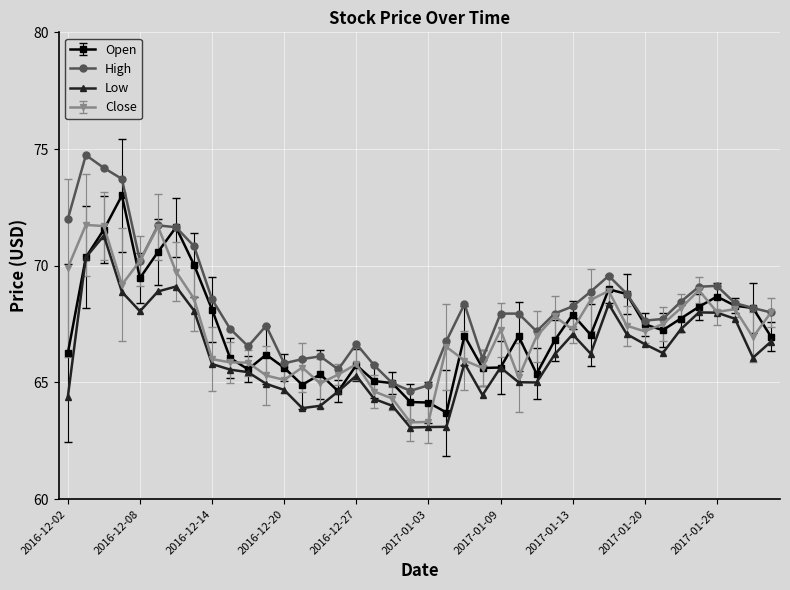

What is the maximum value for High?

74.7